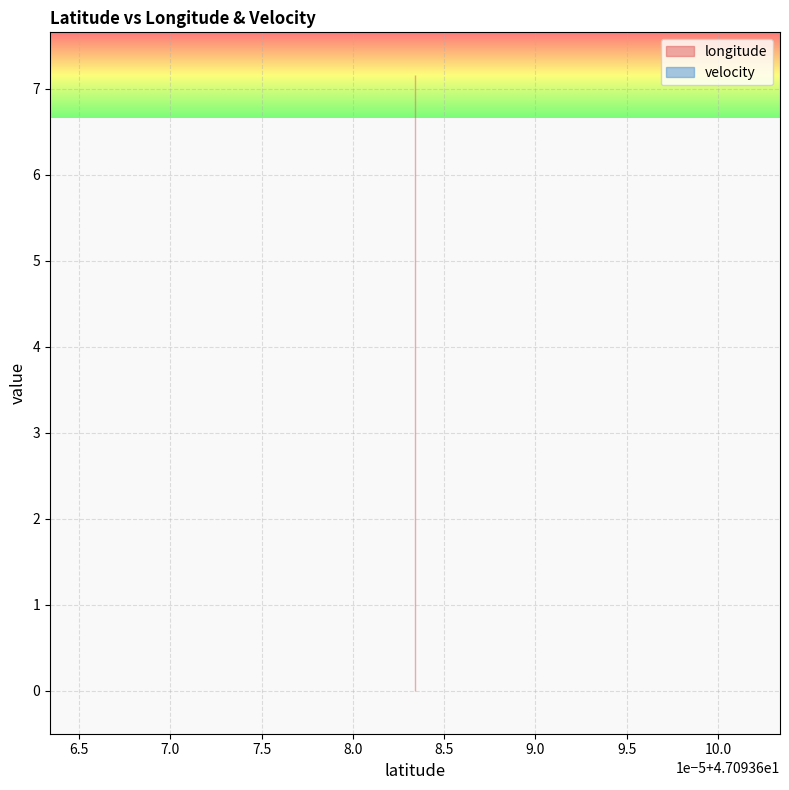

True or false: velocity and longitude intersect in this chart.

False